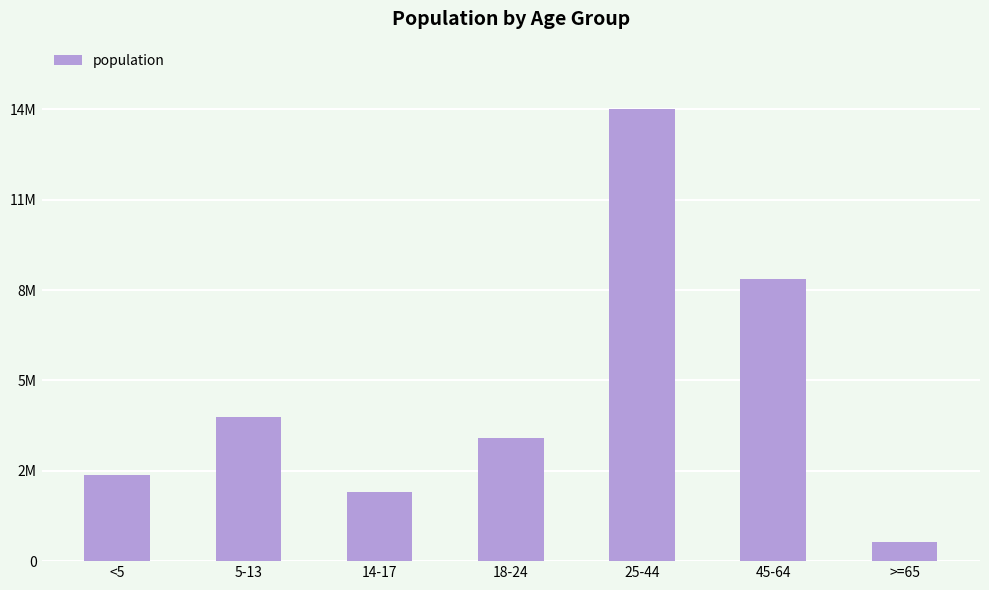

What position from the left is 14-17?

3